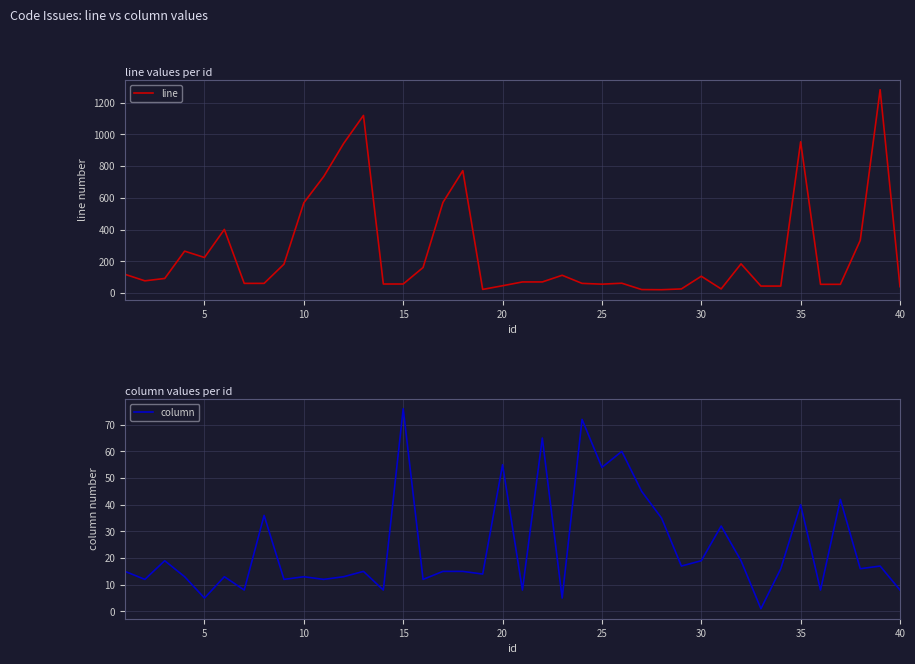

True or false: column has a value of 76 at 15.

True